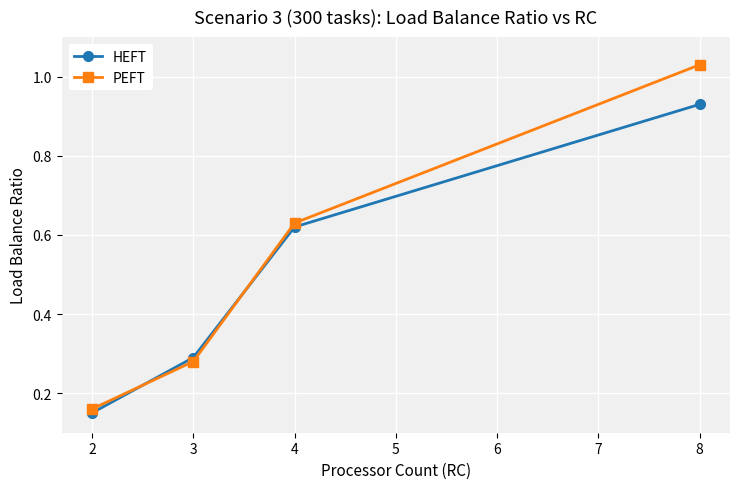

How many intersections are there between PEFT and HEFT?

2